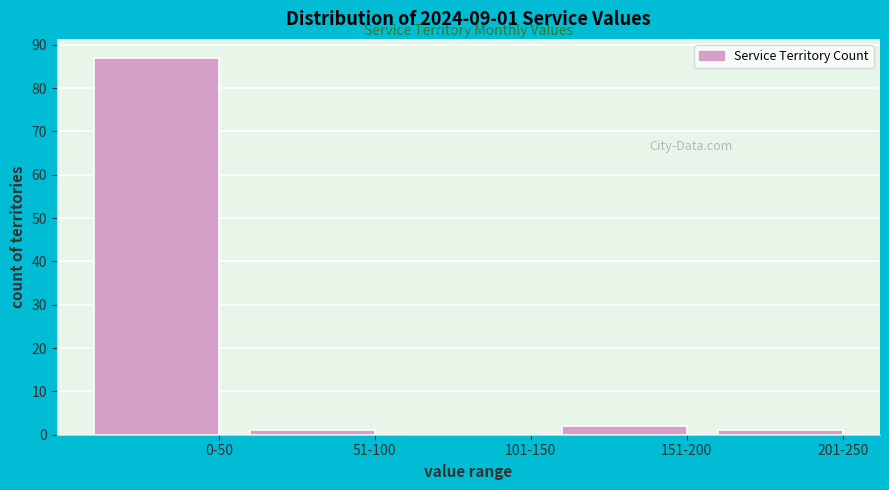

Reading left to right, extract all data points from this chart.

0-50=87	51-100=1	101-150=0	151-200=2	201-250=1